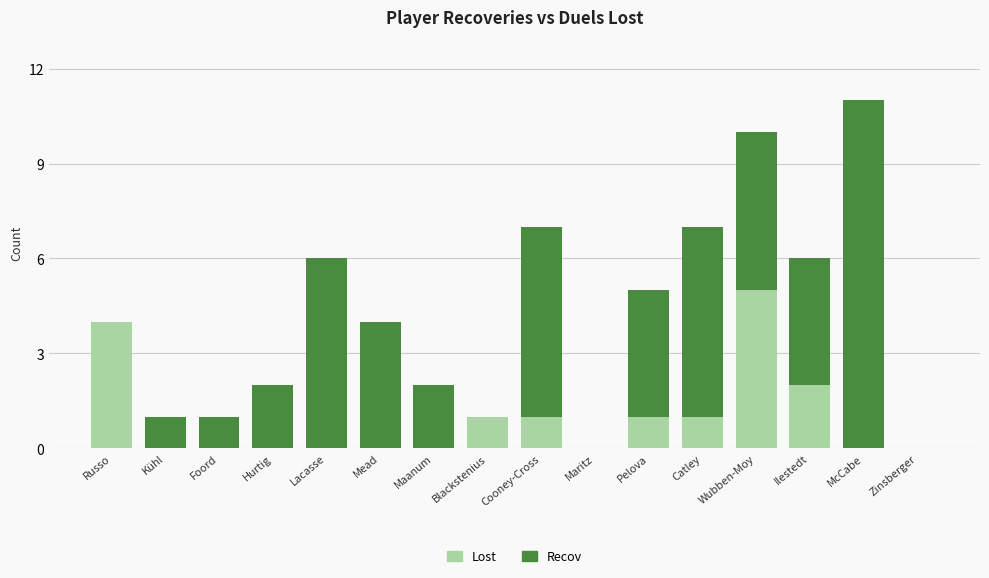

What are all the series names shown in the legend?

Recov, Lost